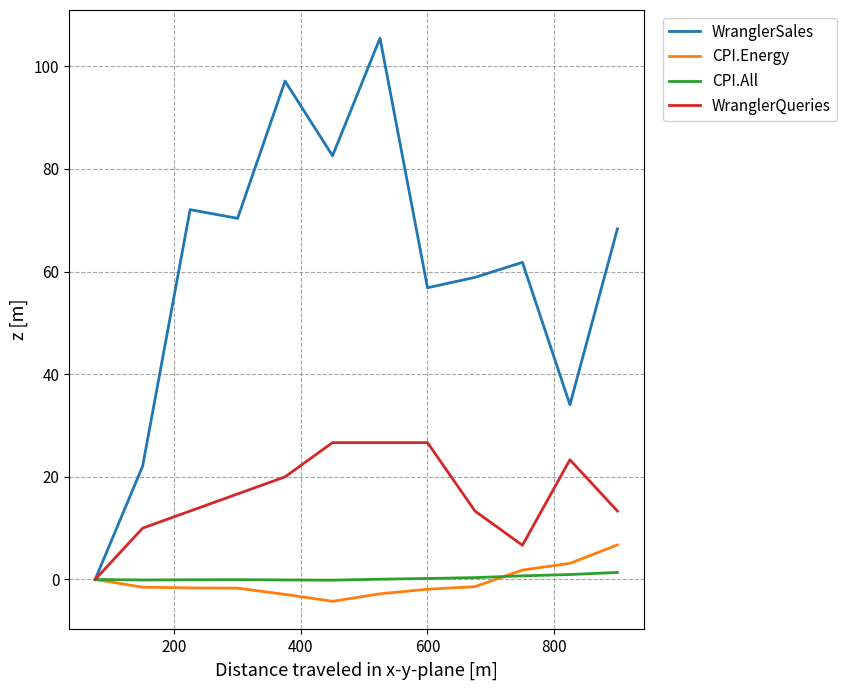

Which series has the largest range (max minus min)?

WranglerSales